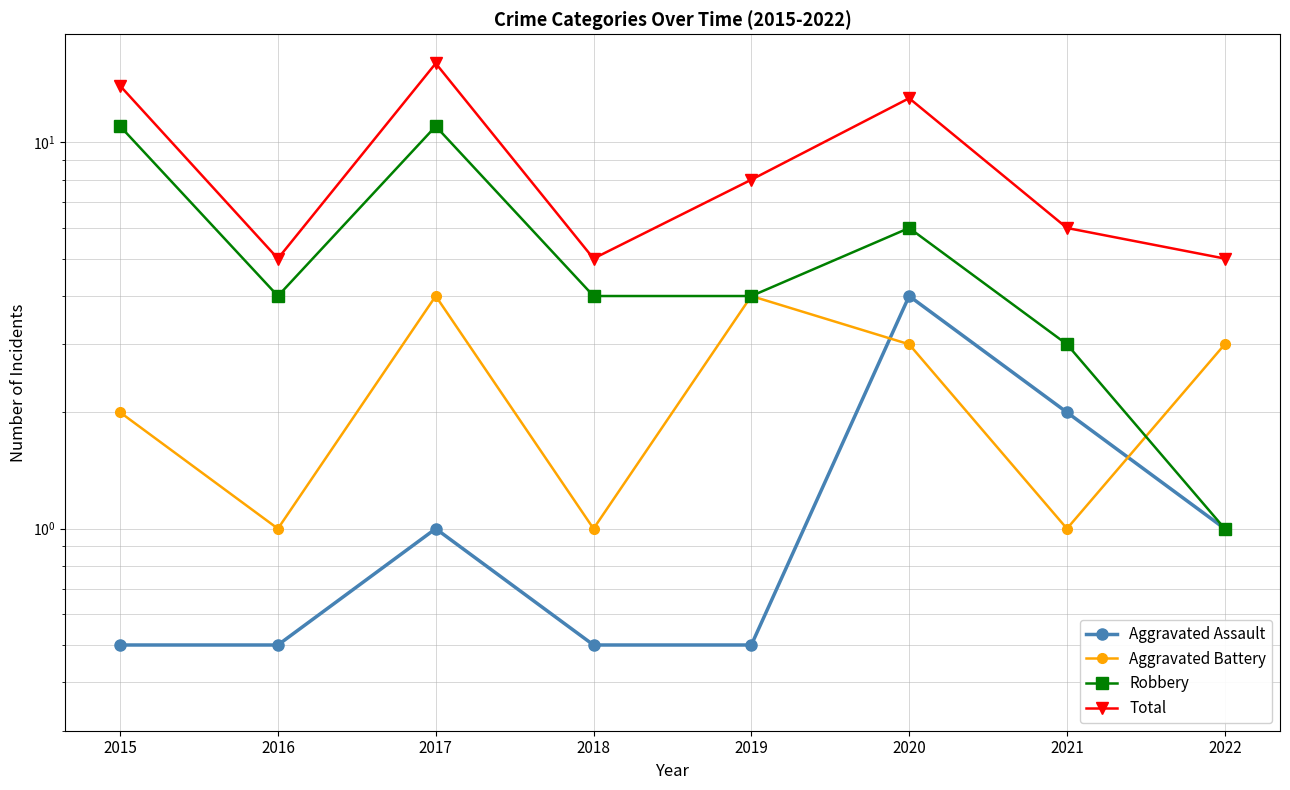

Which category has the lowest value in the Robbery series?

2022